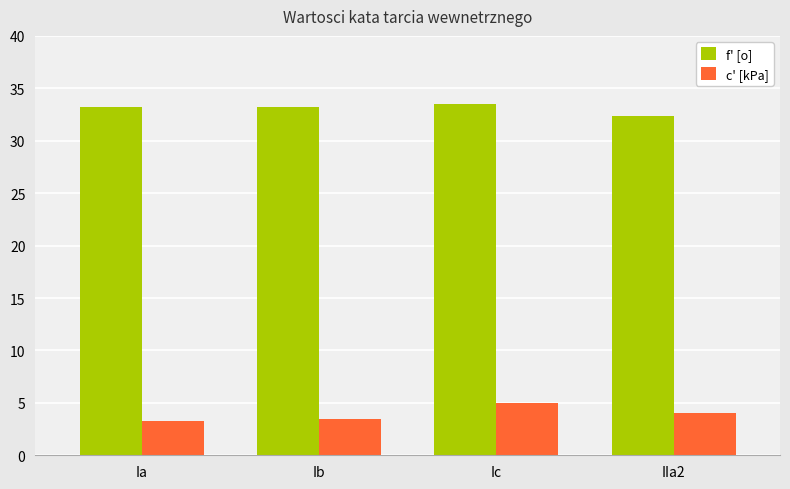

The value of f' [o] at Ia is 33.2. True or false?

True